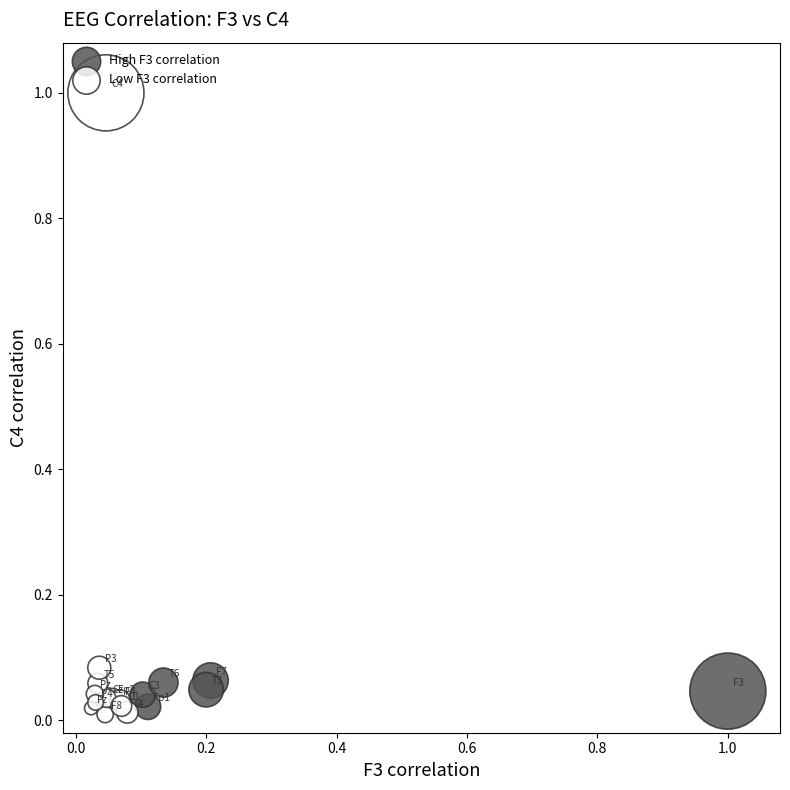

What are all the series names shown in the legend?

High F3 correlation, Low F3 correlation